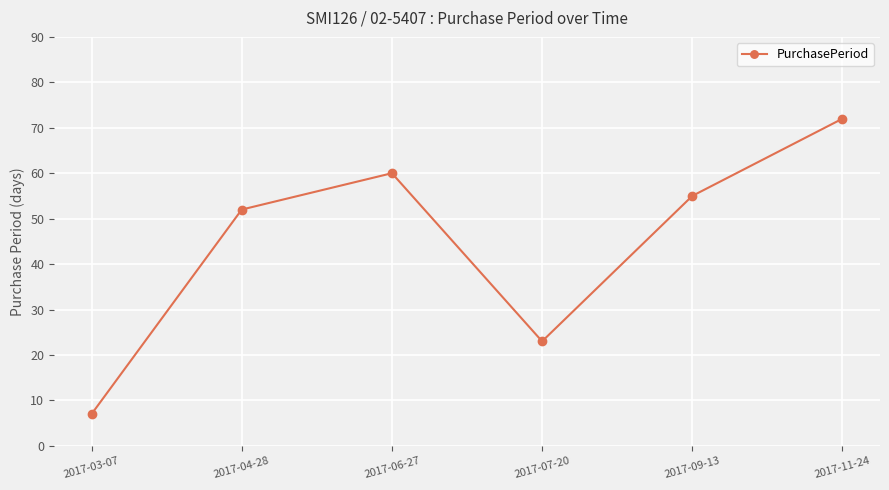

The value at 2017-09-13 is 55. True or false?

True